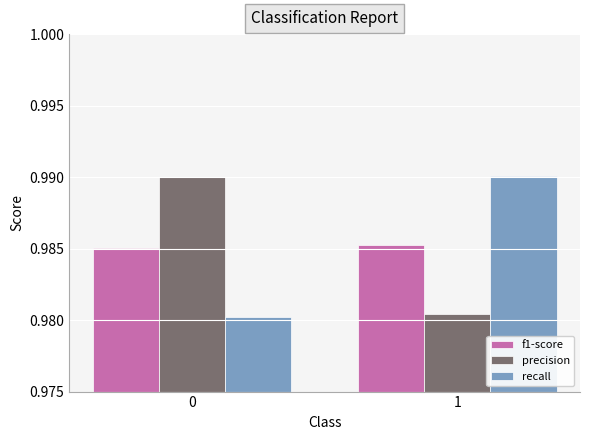

Count the number of categories in the chart.

2